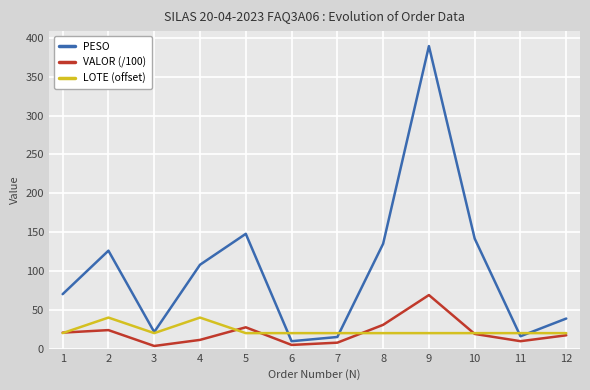

How many lines are shown in the chart?

3